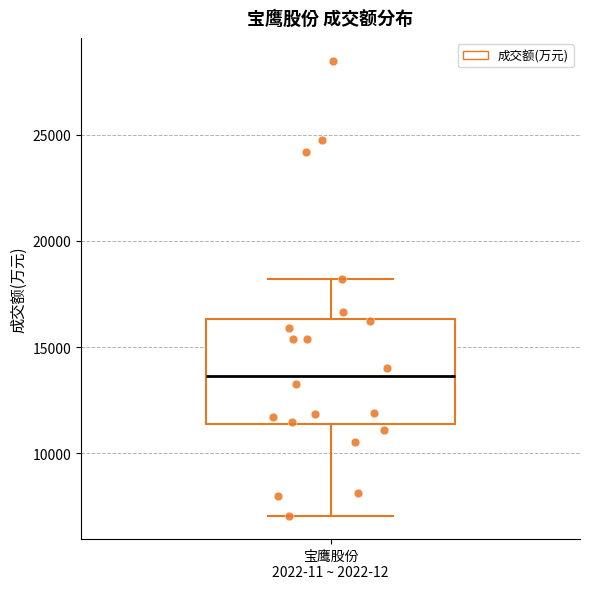

Read this box plot against the y-axis: the position of the median line, the range covered by the box, and the ends of both whiskers. The values are not printed on the chart, so give them approximately, as read against the axis.

median 13500, box 11500 to 16500, whiskers 7000 to 18000